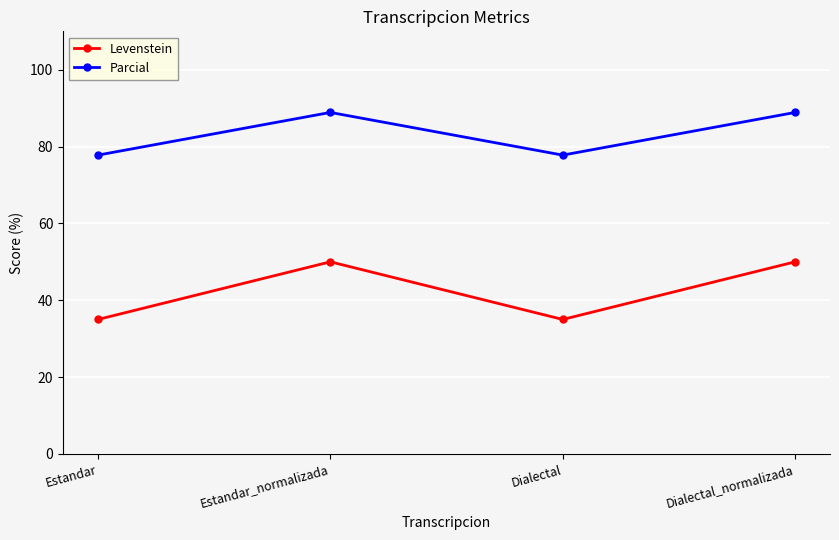

List the series in order of their overall mean, lowest first.

Levenstein, Parcial